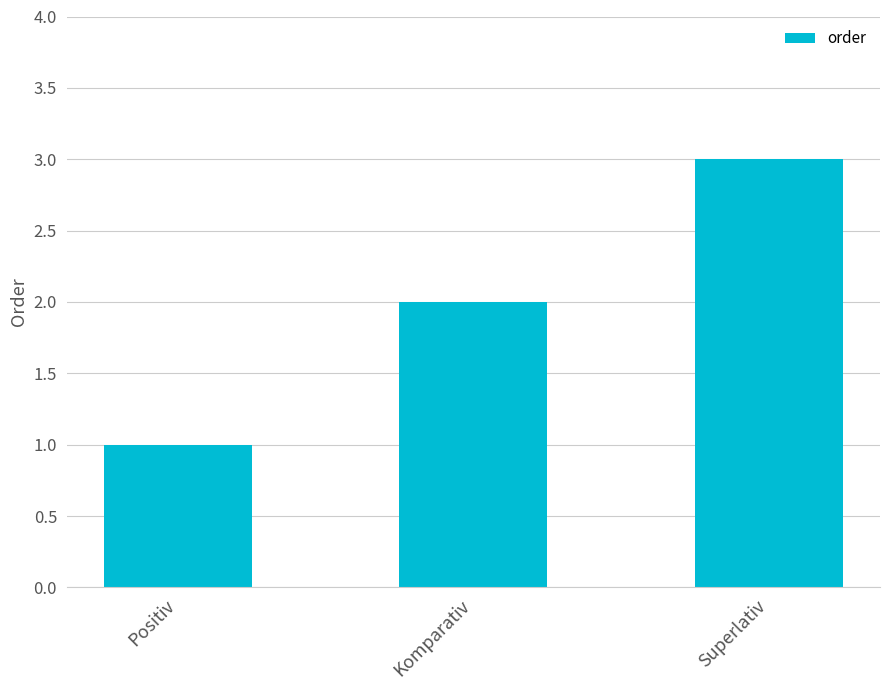

What is the minimum value shown in the chart?

1